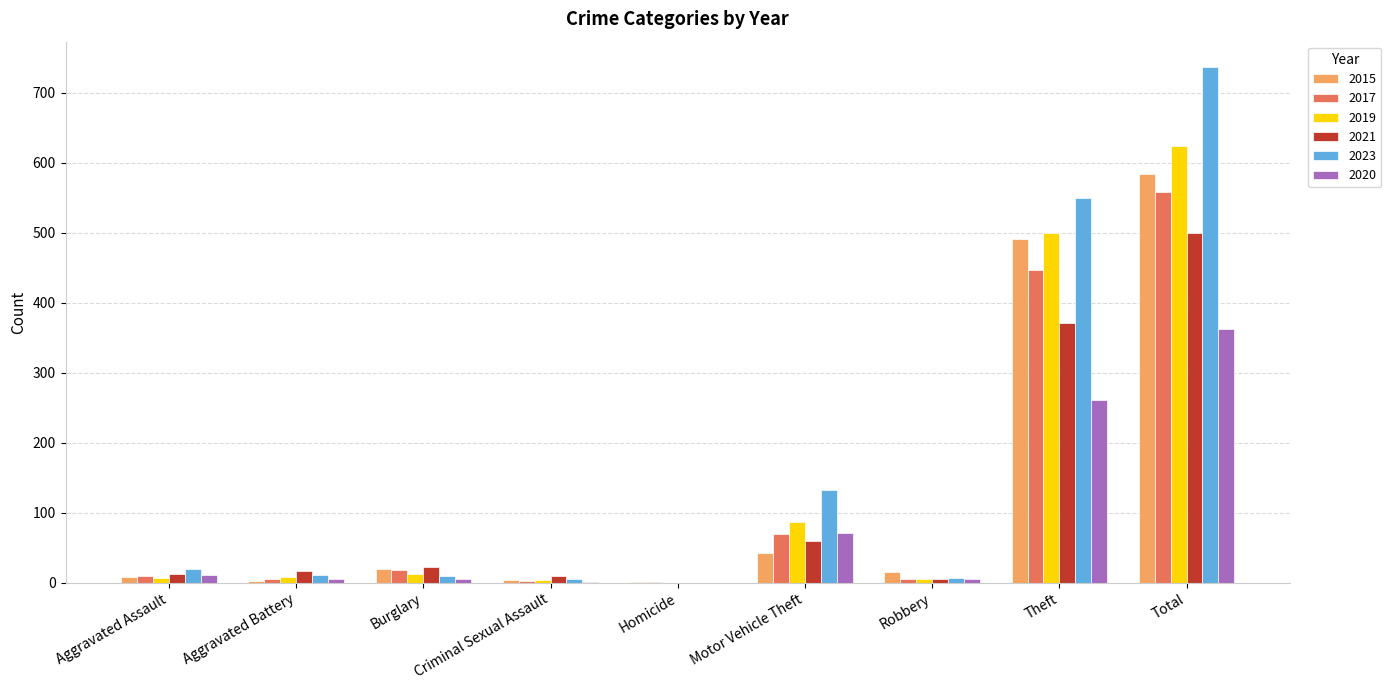

What is the sum of all 2019 values?

1247